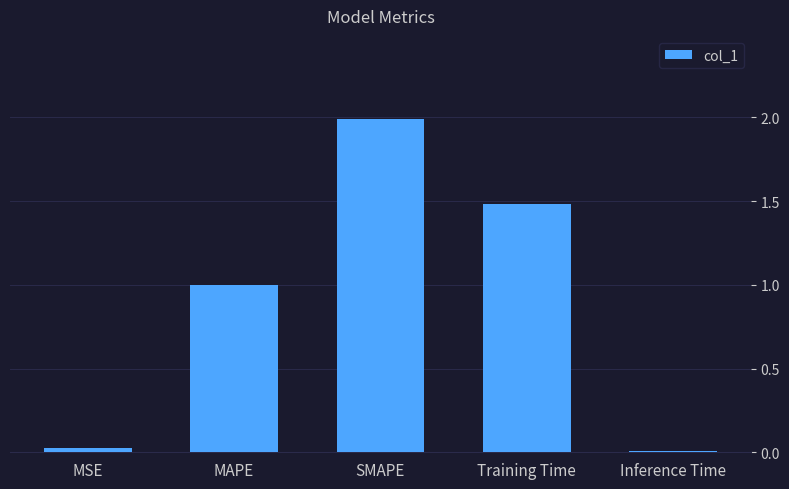

How many bars are there in total?

5